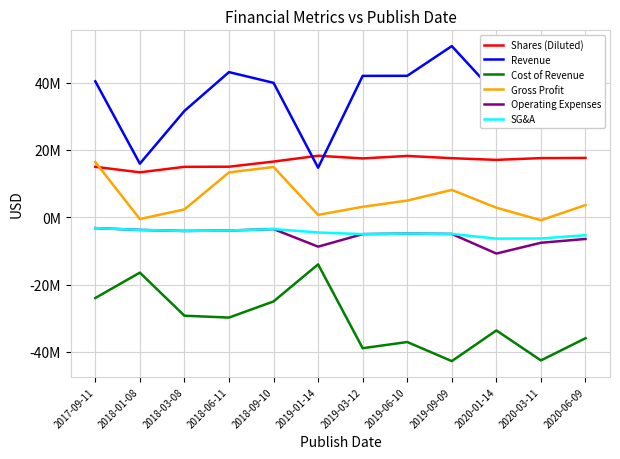

What are all the series names shown in the legend?

Shares (Diluted), Revenue, Cost of Revenue, Gross Profit, Operating Expenses, SG&A